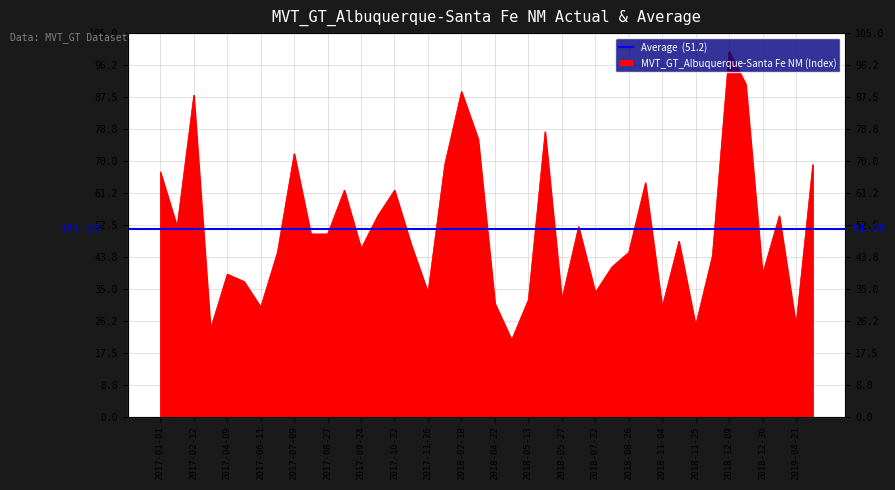

Which has a higher value, 2018-12-30 or 2017-10-29?

2017-10-29